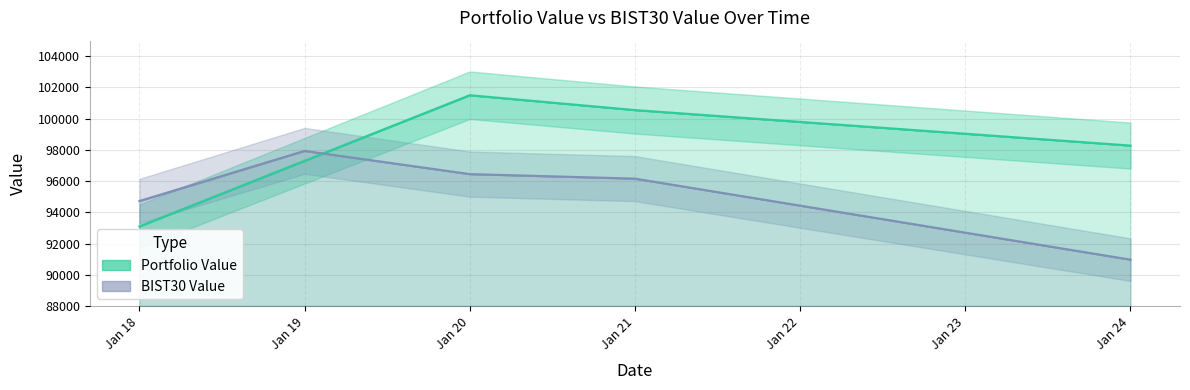

What are all the series names shown in the legend?

Portfolio Value, BIST30 Value